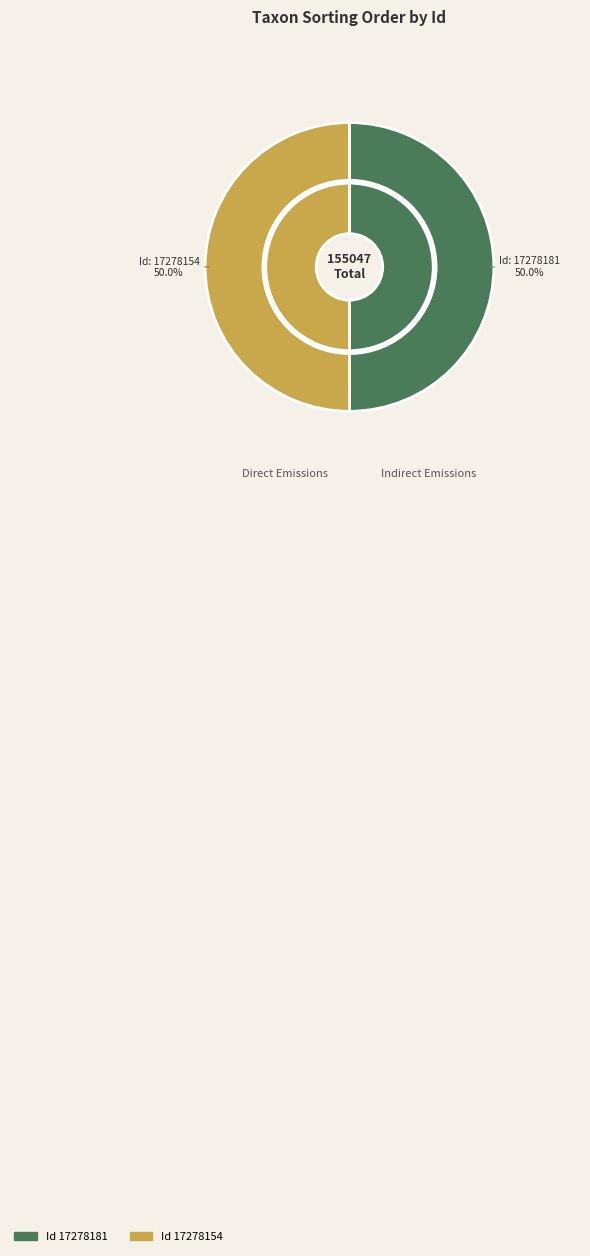

Which category accounts for the majority?

17278154